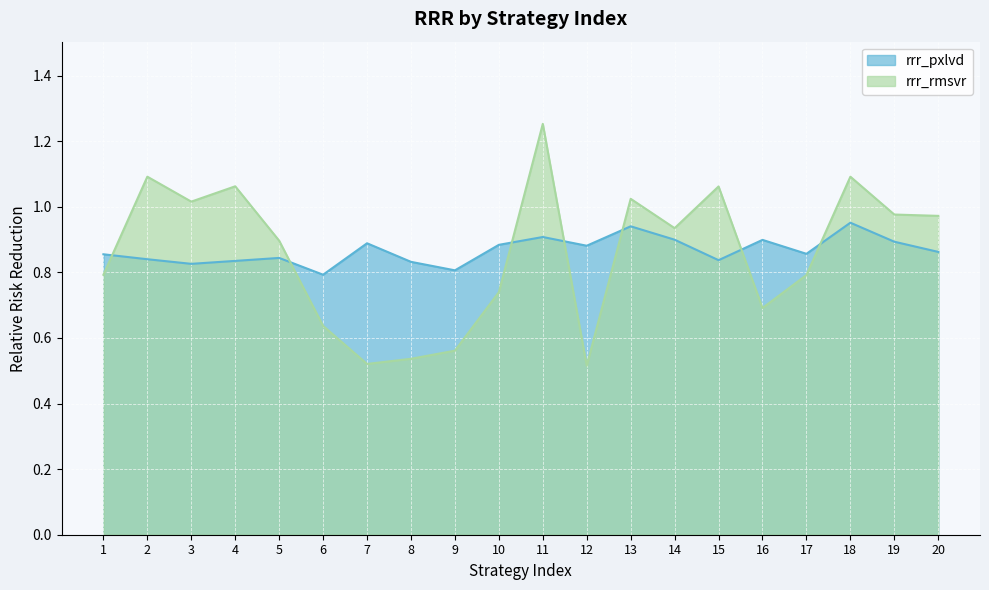

Reading right to left, what are all the values shown in this chart?

rrr_pxlvd: 0.9	0.9	1.0	0.9	0.9	0.8	0.9	0.9	0.9	0.9	0.9	0.8	0.8	0.9	0.8	0.8	0.8	0.8	0.8	0.9
rrr_rmsvr: 1.0	1.0	1.1	0.8	0.7	1.1	0.9	1.0	0.5	1.3	0.7	0.6	0.5	0.5	0.6	0.9	1.1	1.0	1.1	0.8